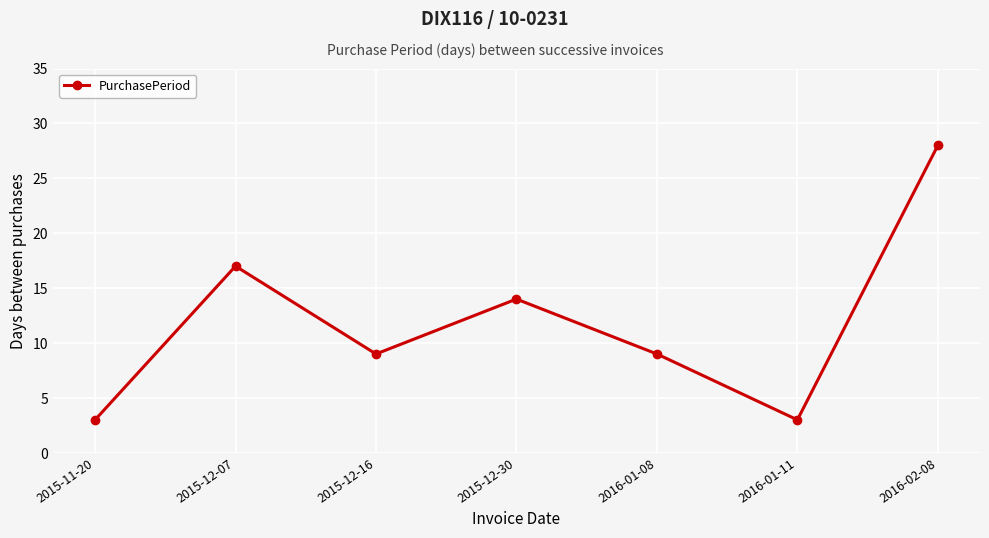

The chart shows a value of 17 at 2015-12-07. True or false?

True